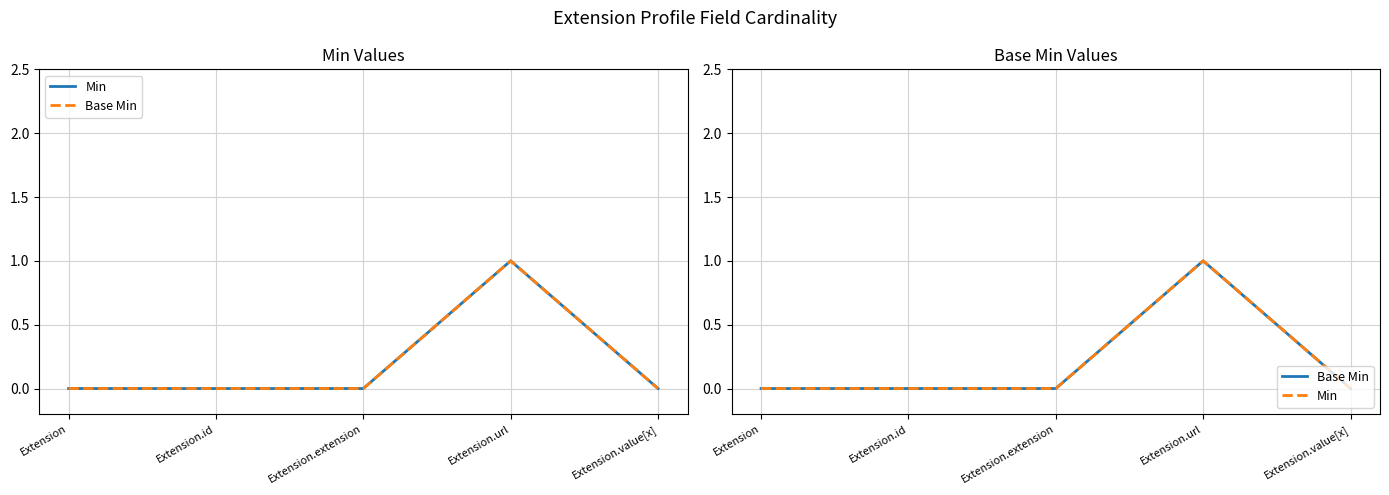

True or false: Min and Base Min intersect in this chart.

False